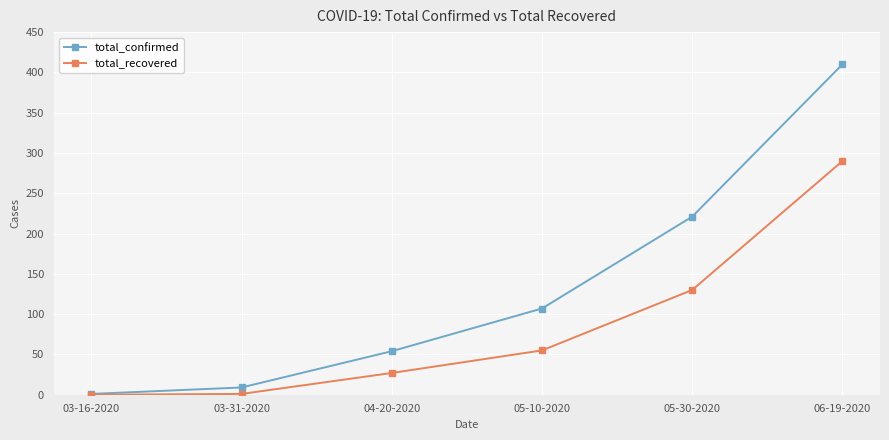

Is the value of total_recovered at 04-20-2020 greater than the value of total_confirmed at 06-19-2020?

No